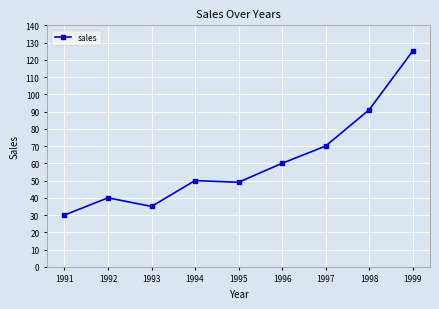

What is the maximum value shown in the chart?

125